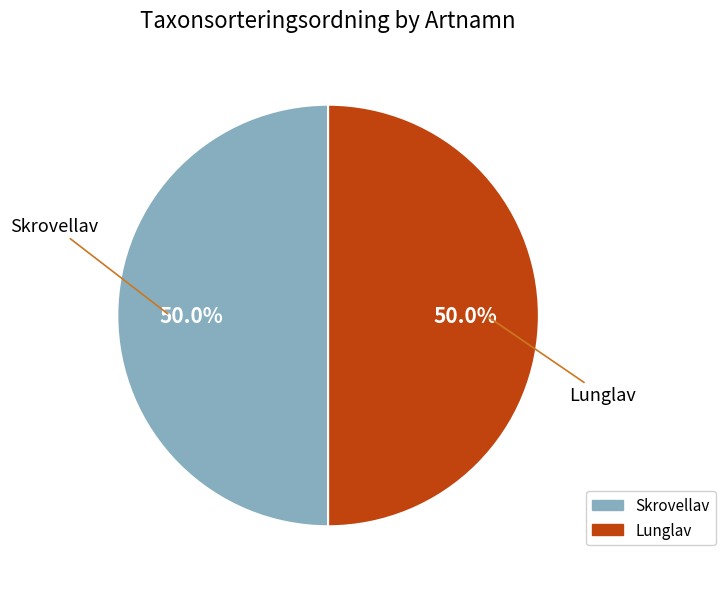

How many slices are in this pie chart?

2